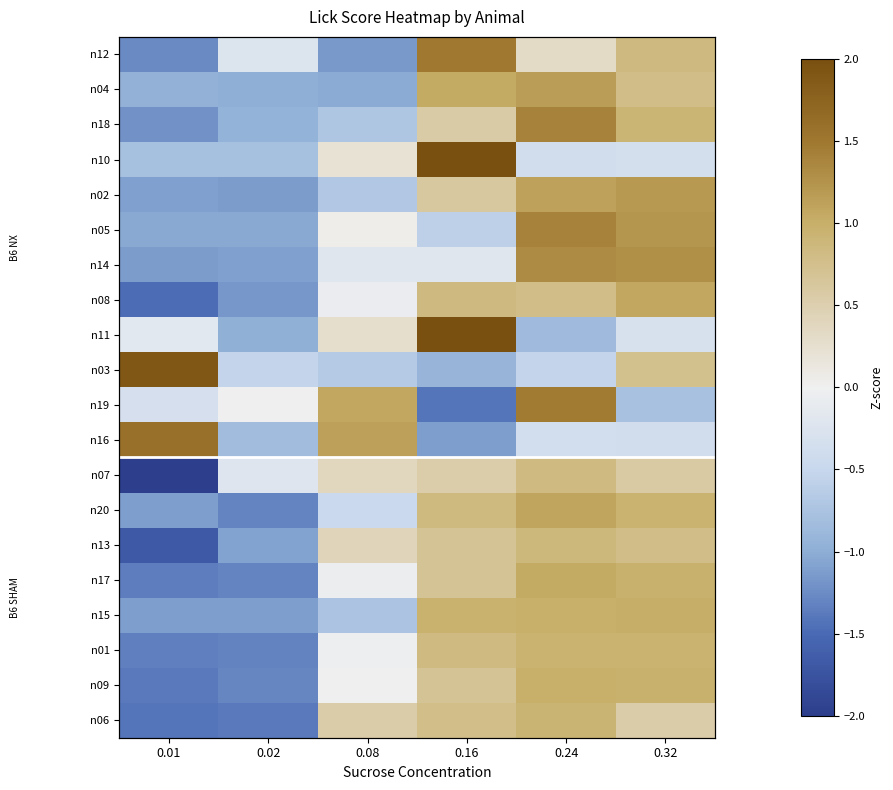

The n09 series shows 0.7 at 0.16. True or false?

True